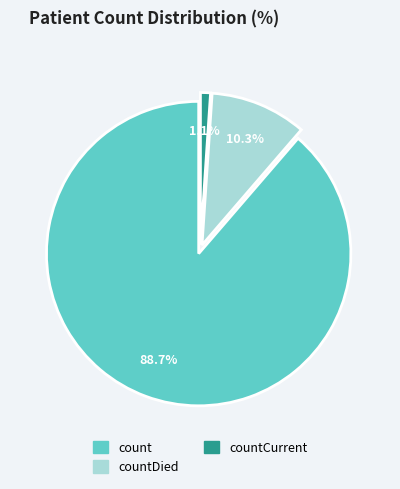

Is there any slice that represents more than half of the pie?

Yes